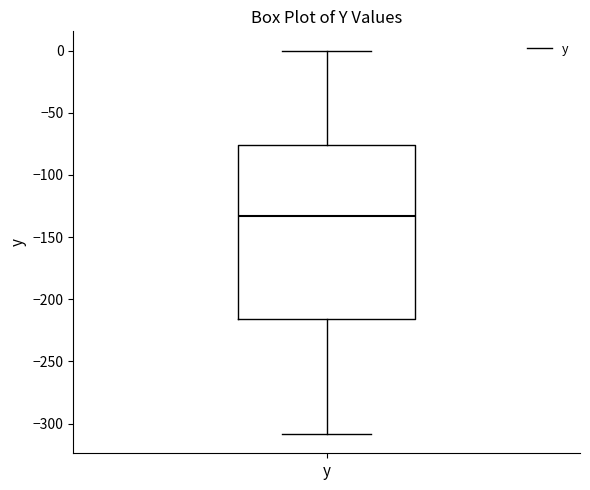

Where does the lower whisker of the box for y end on the y-axis? The values are not printed on the chart, so give them approximately, as read against the axis.

-310